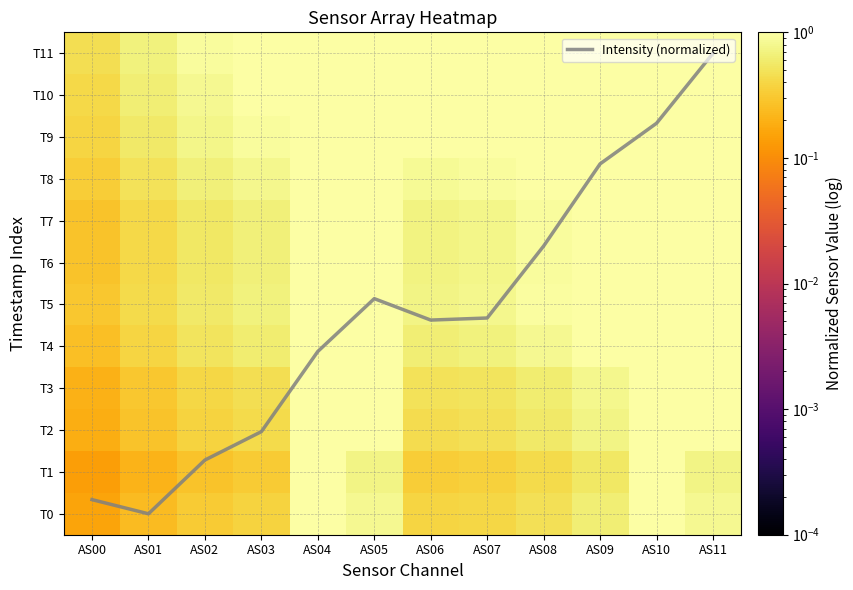

Rank the series at AS04 from highest to lowest value.

Intensity (normalized), T0, T1, T2, T3, T4, T5, T6, T7, T8, T9, T10, T11